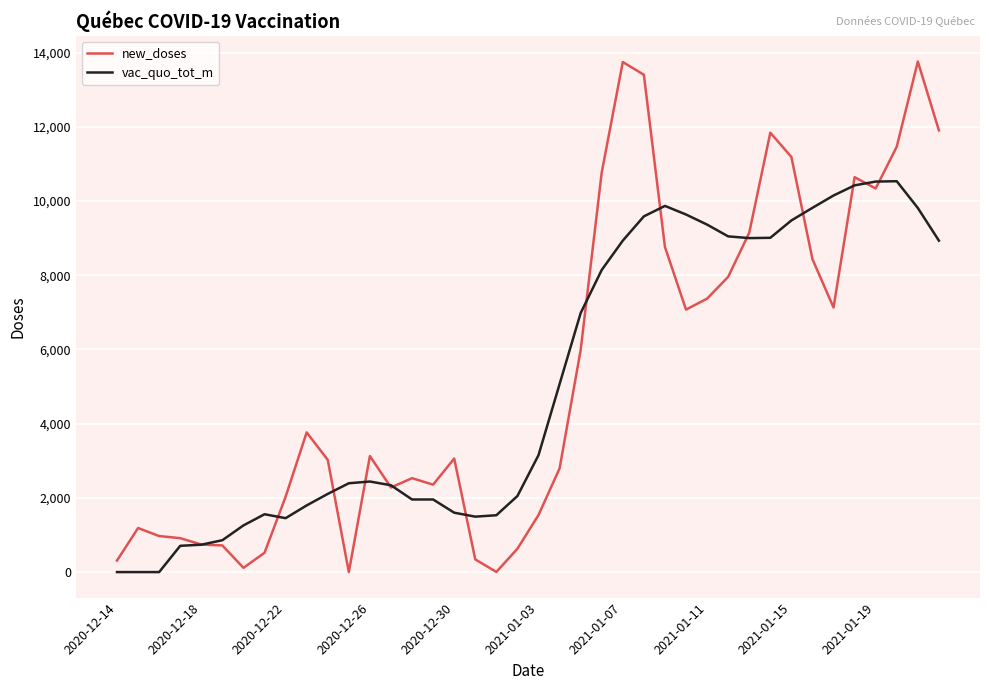

Which series has the largest range (max minus min)?

new_doses